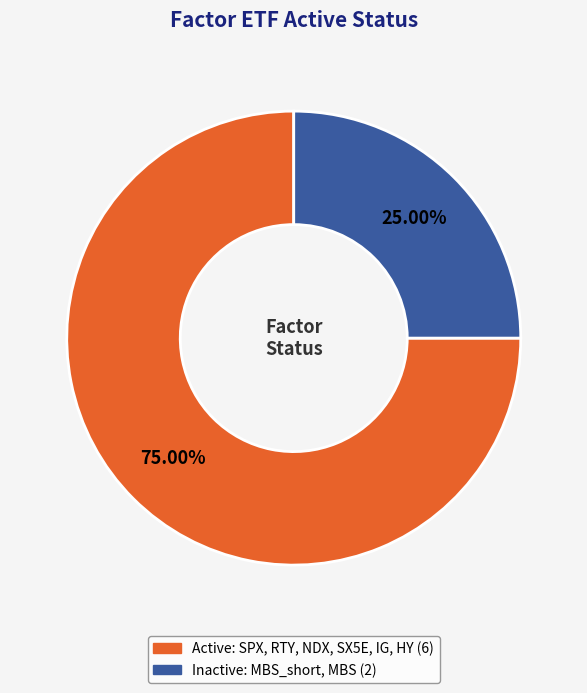

Does any single category account for the majority?

Yes